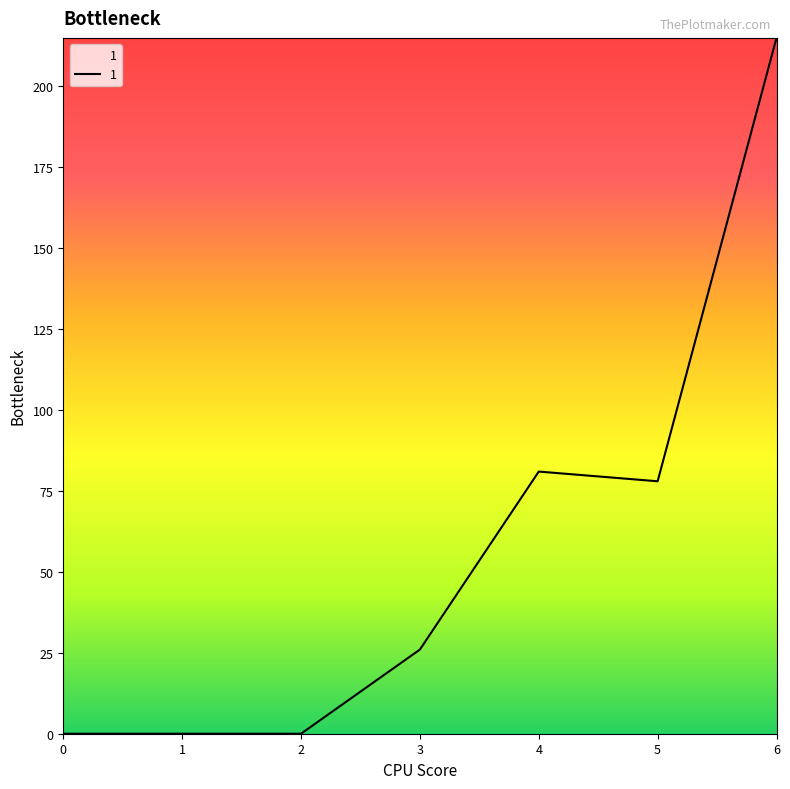

True or false: the data has more than 0 interior local peaks.

True